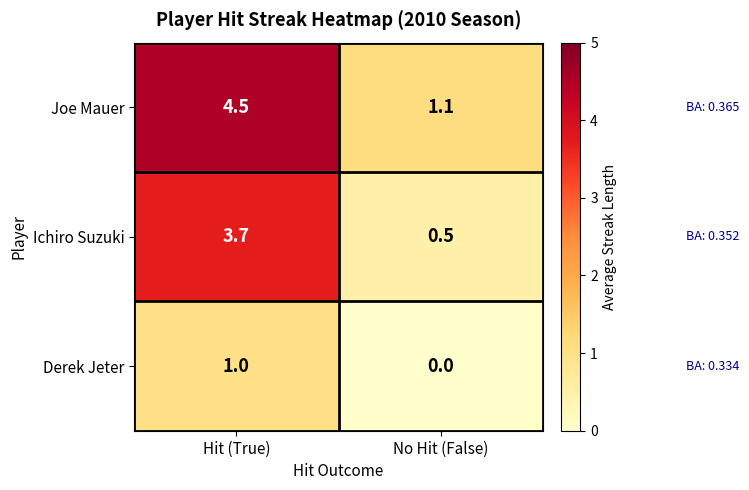

Where is Ichiro Suzuki nearest to the value 2?

No Hit (False)